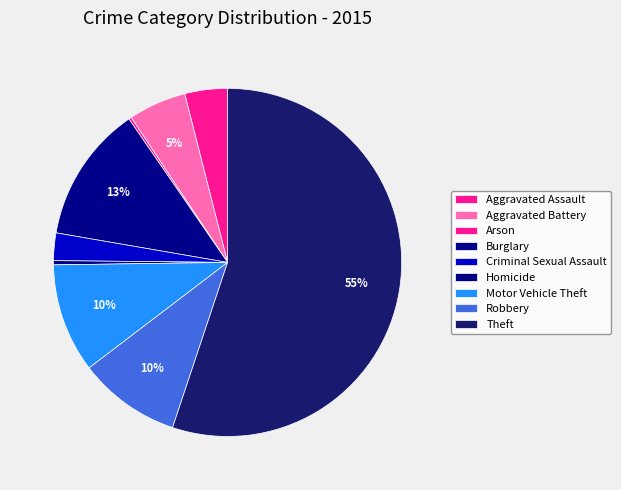

Rank the categories by value from lowest to highest.

Arson, Homicide, Criminal Sexual Assault, Aggravated Assault, Aggravated Battery, Robbery, Motor Vehicle Theft, Burglary, Theft